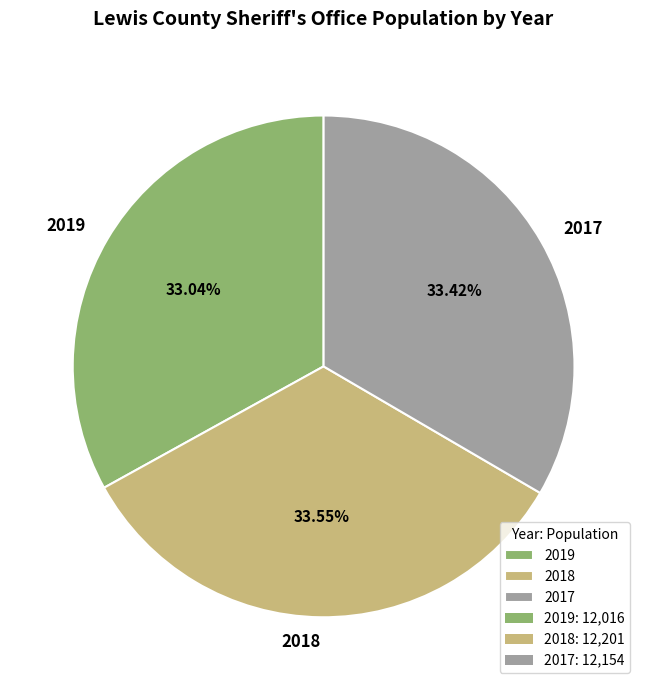

Does 2017 represent more than half of the total?

No